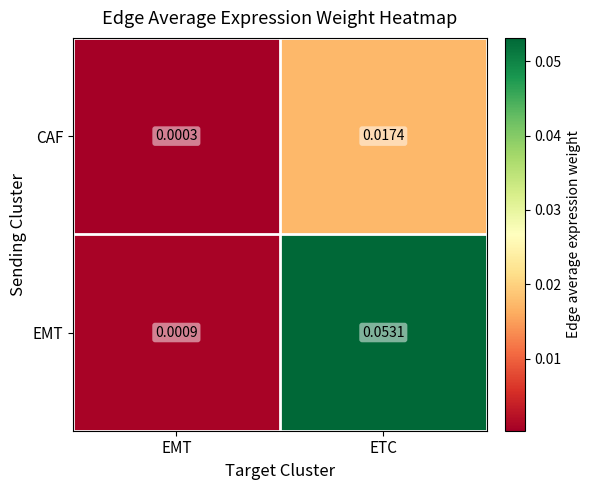

At which category is the sum across all series the highest?

ETC